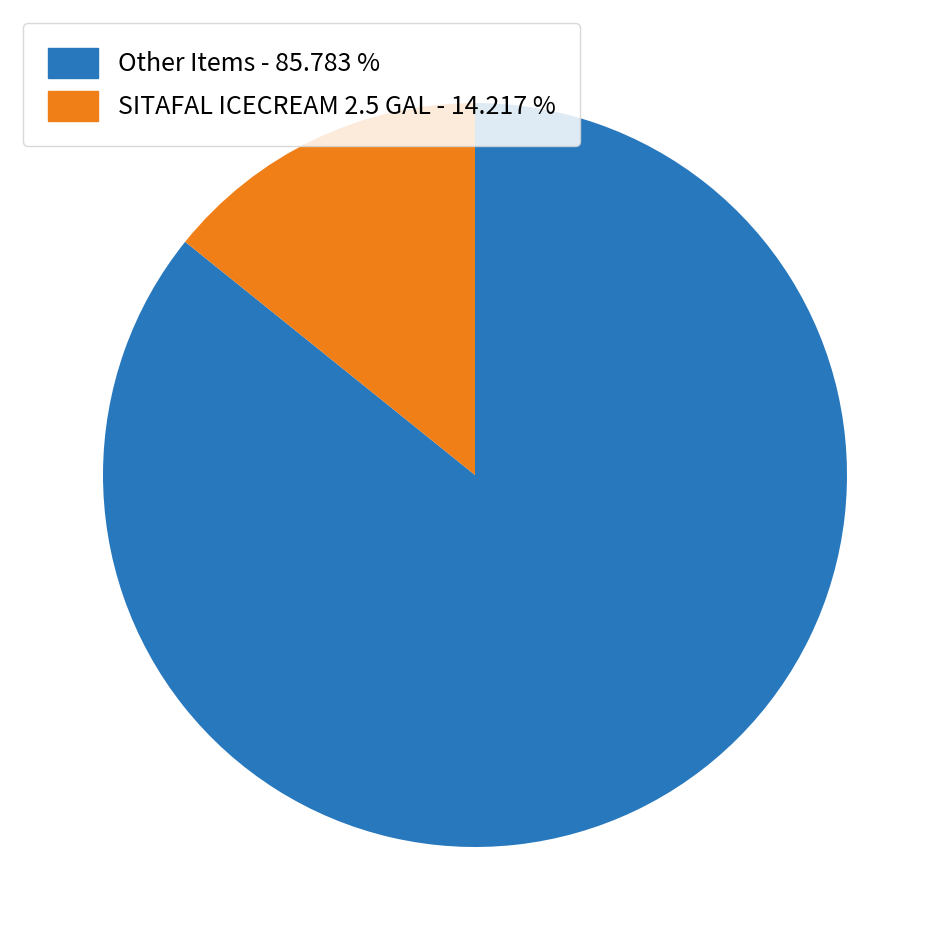

Which category accounts for the majority?

Other Items - 85.783 %